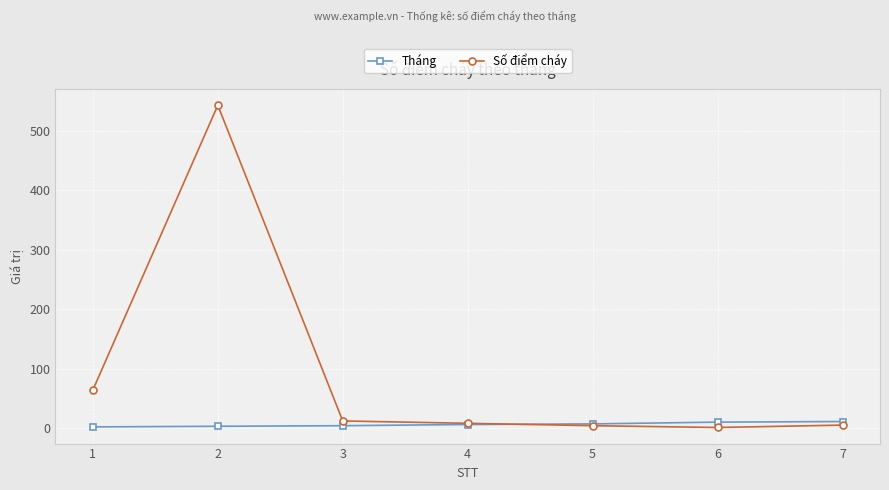

What is the maximum value shown in the chart?

543